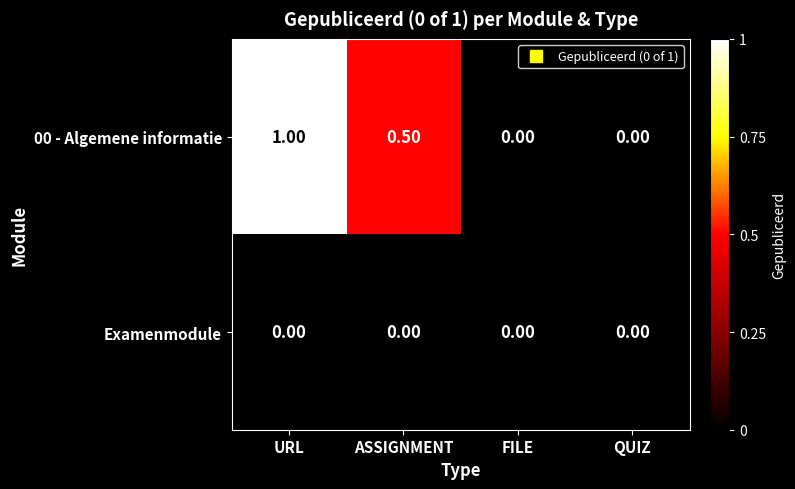

What is the spread (max minus min) of values at URL?

1.0